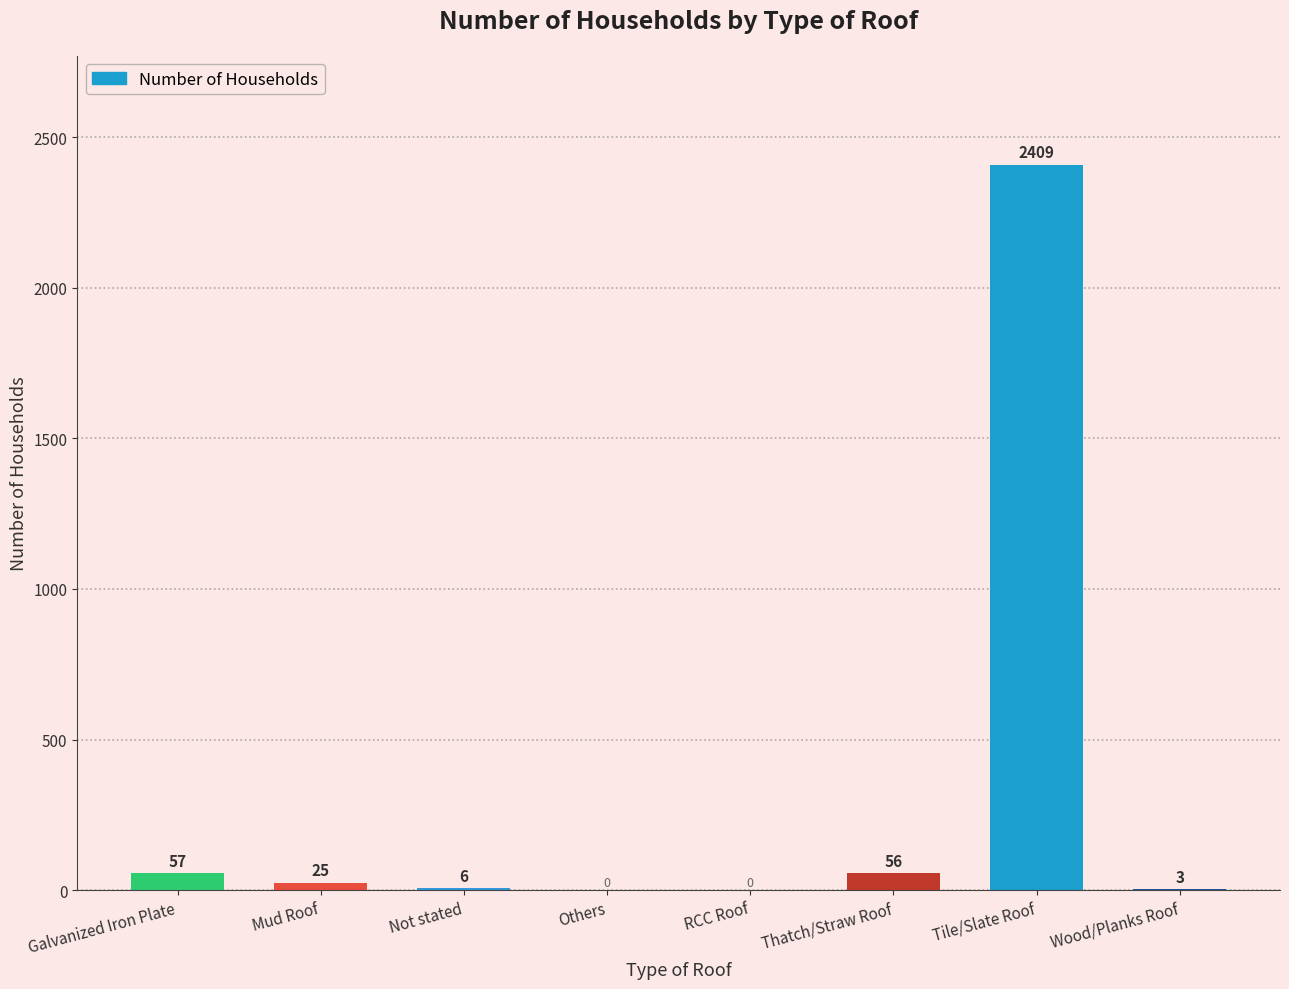

What value does the data have at Not stated?

6